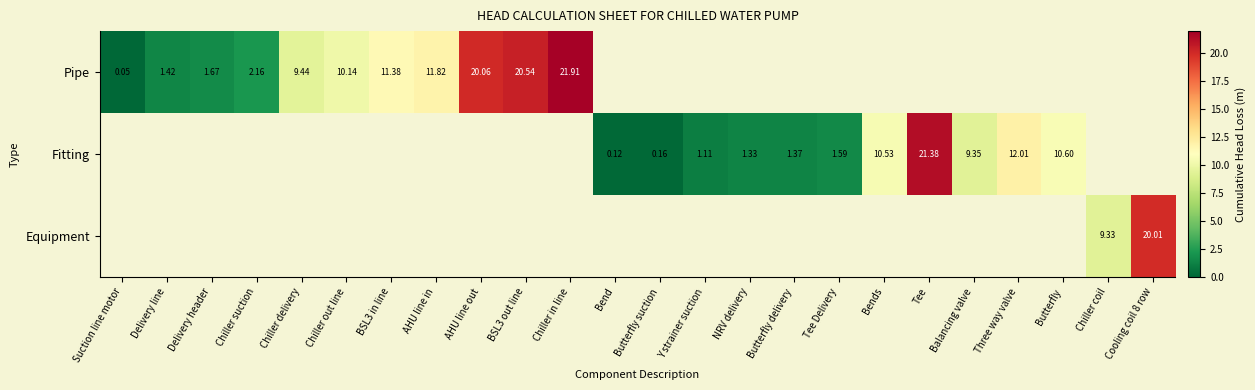

The value of Fitting at Bends is 10.5. True or false?

True